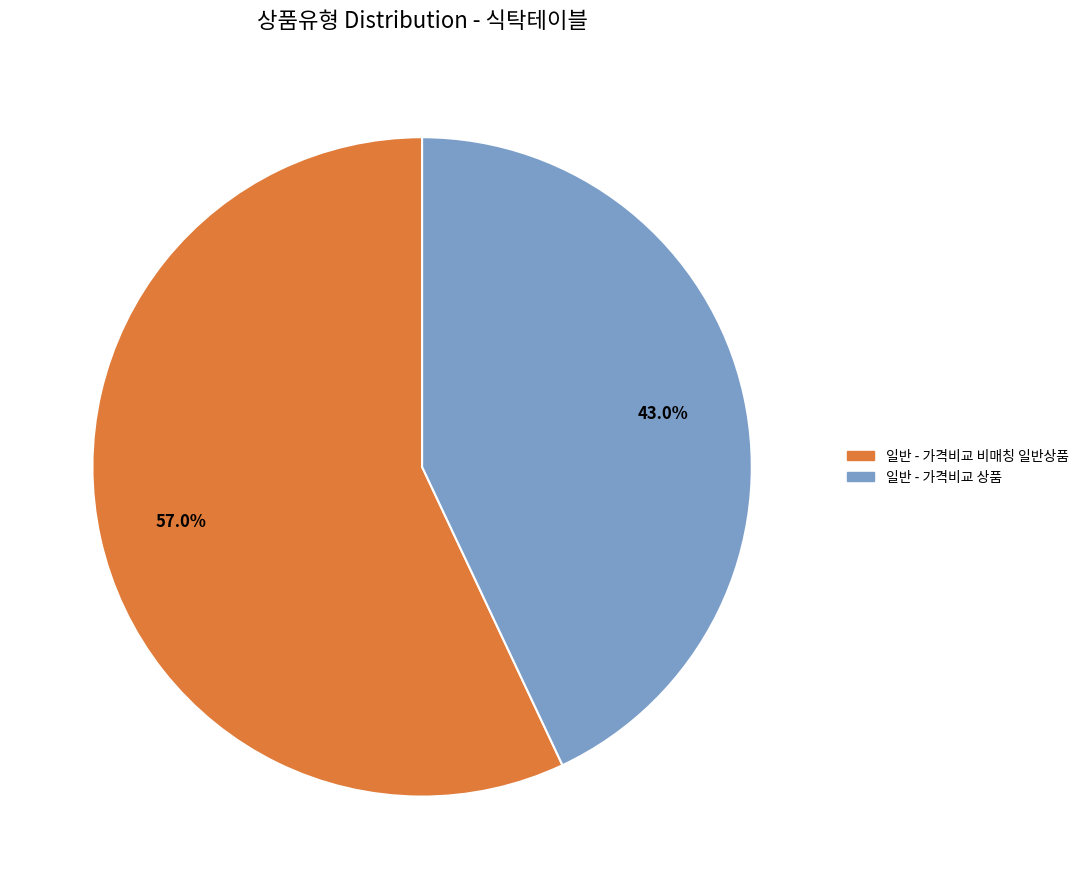

Which category has the biggest portion of the pie?

일반 - 가격비교 비매칭 일반상품